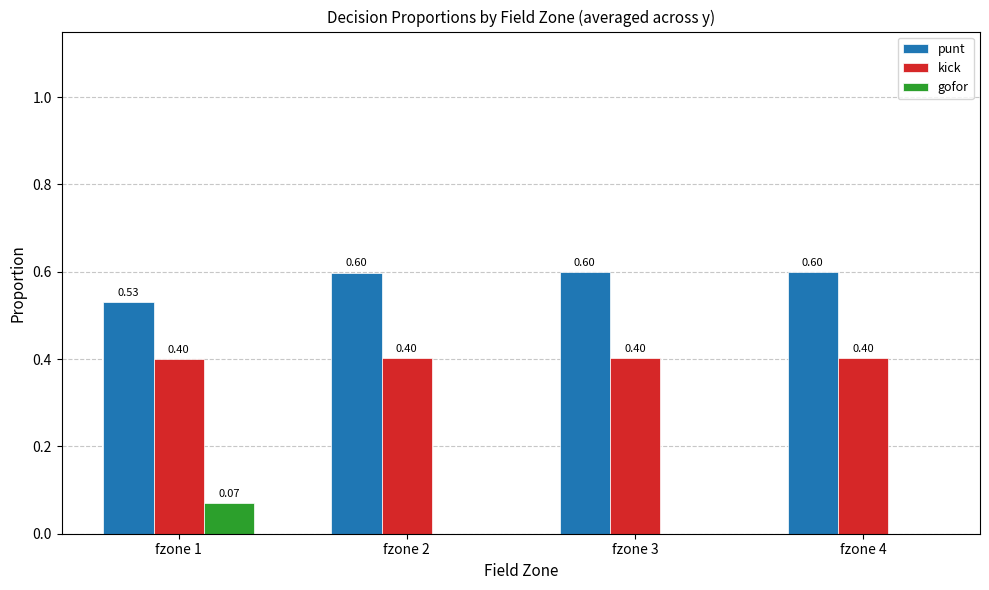

What is the sum of all kick values?

1.6